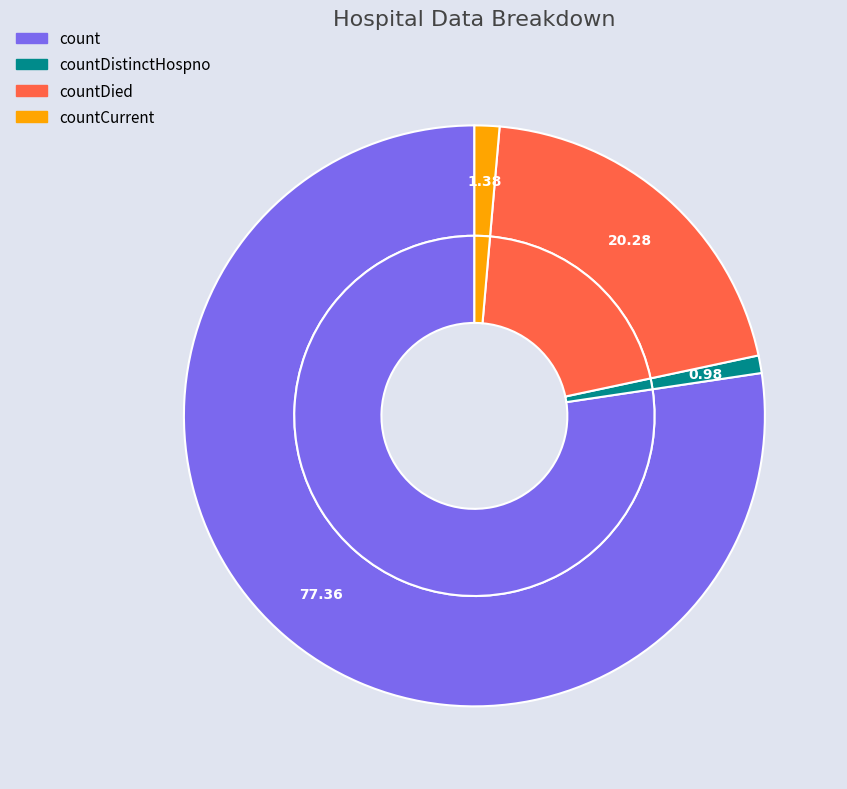

What percentage is NOT represented by count?

22.6%